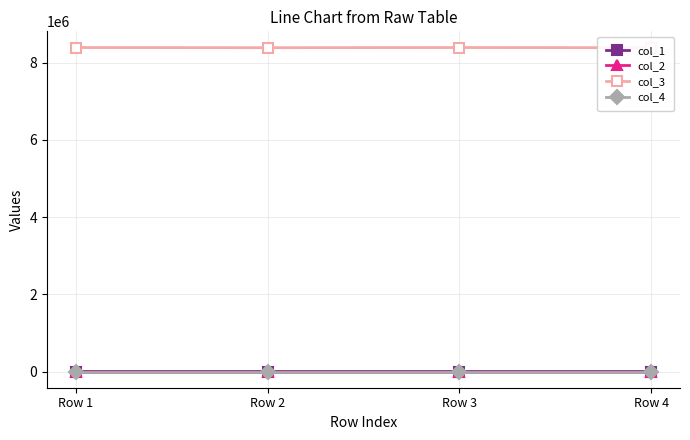

What is the value of the col_2 point at the 3rd from the left?

-0.4